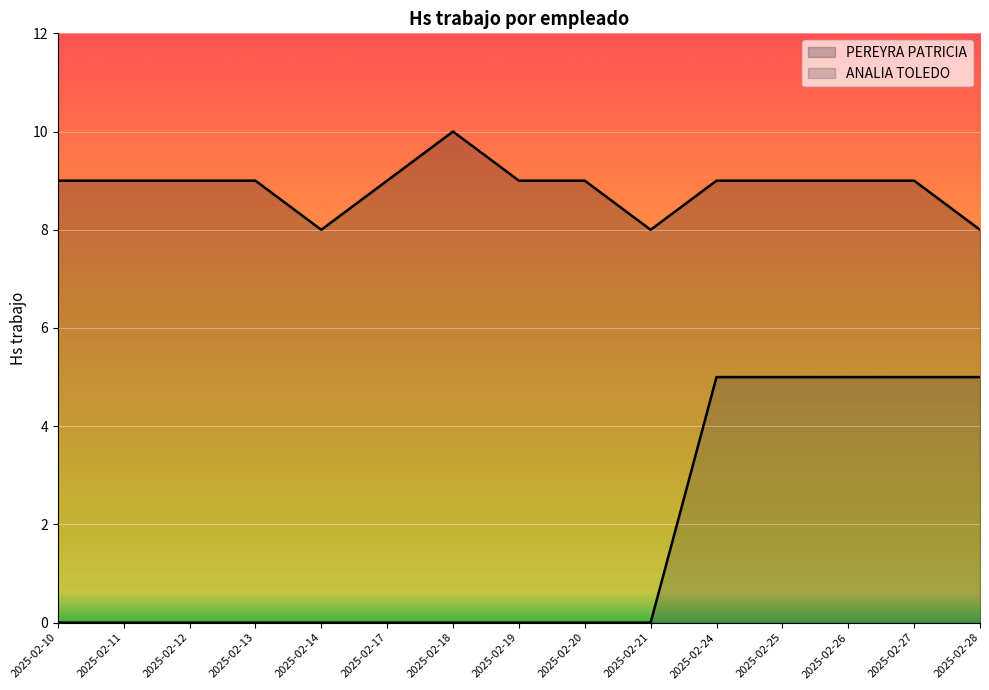

True or false: PEREYRA PATRICIA has a value of 3 at 2025-02-26.

False